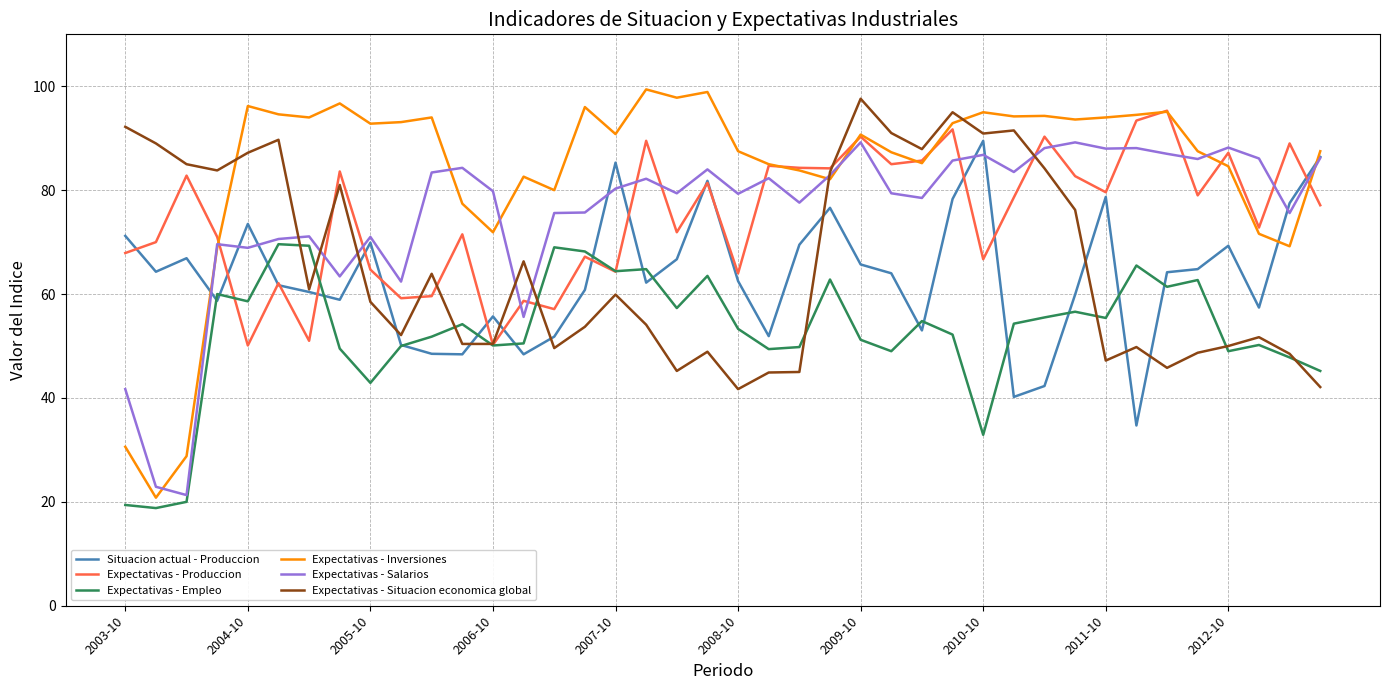

Which series has the largest total across all categories?

Expectativas - Inversiones